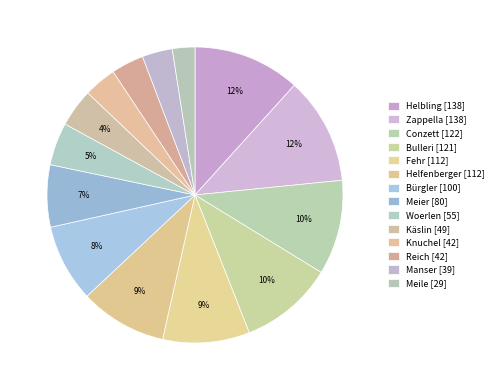

To the nearest percent, what is the combined percentage of Bulleri and Helbling?

22%